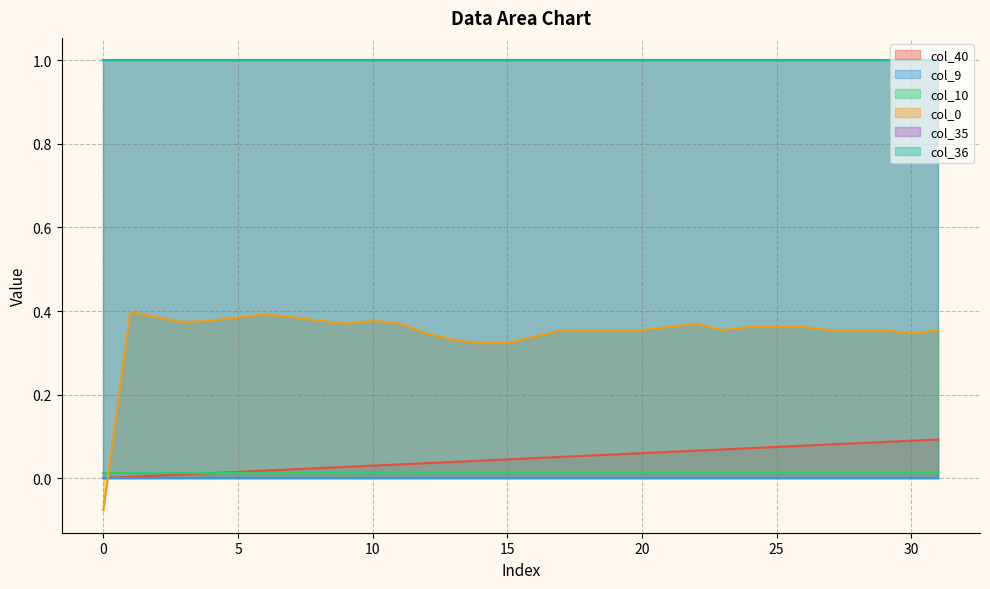

Reading right to left, extract all data points from this chart.

col_40: 0.1	0.1	0.1	0.1	0.1	0.1	0.1	0.1	0.1	0.1	0.1	0.1	0.1	0.1	0.1	0.0	0.0	0.0	0.0	0.0	0.0	0.0	0.0	0.0	0.0	0.0	0.0	0.0	0.0	0.0	0.0	0.0
col_9: 0.0	0.0	0.0	0.0	0.0	0.0	0.0	0.0	0.0	0.0	0.0	0.0	0.0	0.0	0.0	0.0	0.0	0.0	0.0	0.0	0.0	0.0	0.0	0.0	0.0	0.0	0.0	0.0	0.0	0.0	0.0	0.0
col_10: 0.0	0.0	0.0	0.0	0.0	0.0	0.0	0.0	0.0	0.0	0.0	0.0	0.0	0.0	0.0	0.0	0.0	0.0	0.0	0.0	0.0	0.0	0.0	0.0	0.0	0.0	0.0	0.0	0.0	0.0	0.0	0.0
col_35: 1.0	1.0	1.0	1.0	1.0	1.0	1.0	1.0	1.0	1.0	1.0	1.0	1.0	1.0	1.0	1.0	1.0	1.0	1.0	1.0	1.0	1.0	1.0	1.0	1.0	1.0	1.0	1.0	1.0	1.0	1.0	1.0
col_36: 1.0	1.0	1.0	1.0	1.0	1.0	1.0	1.0	1.0	1.0	1.0	1.0	1.0	1.0	1.0	1.0	1.0	1.0	1.0	1.0	1.0	1.0	1.0	1.0	1.0	1.0	1.0	1.0	1.0	1.0	1.0	1.0
col_0: 0.4	0.3	0.4	0.4	0.4	0.4	0.4	0.4	0.4	0.4	0.4	0.4	0.4	0.4	0.4	0.3	0.3	0.3	0.3	0.3	0.4	0.4	0.4	0.4	0.4	0.4	0.4	0.4	0.4	0.4	0.4	-0.1